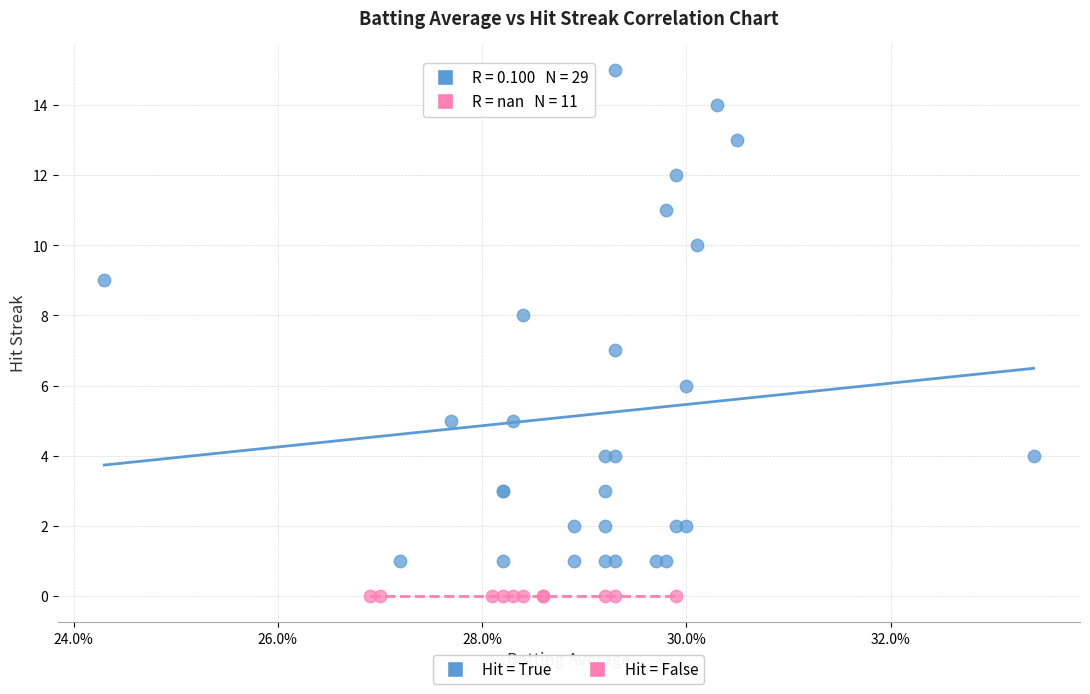

Which series contains the highest Y value?

Hit = True